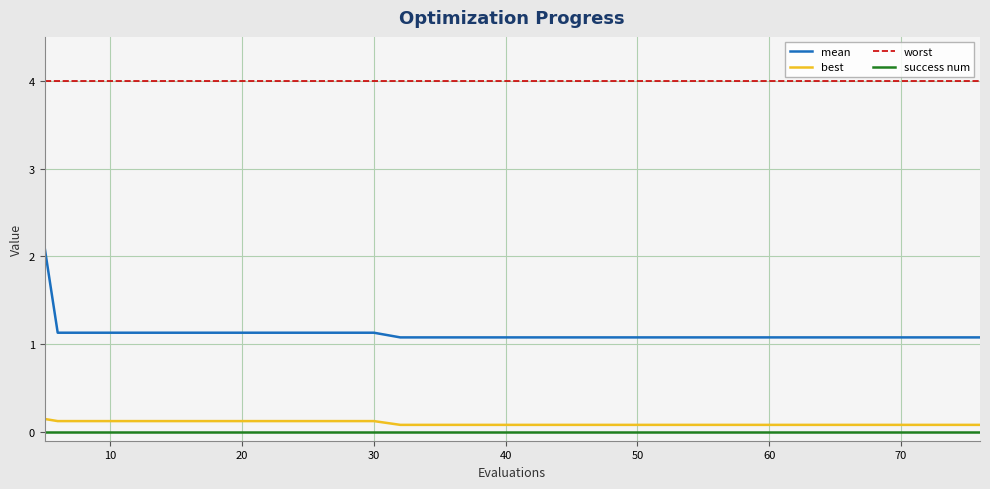

True or false: best and mean cross at least once.

False